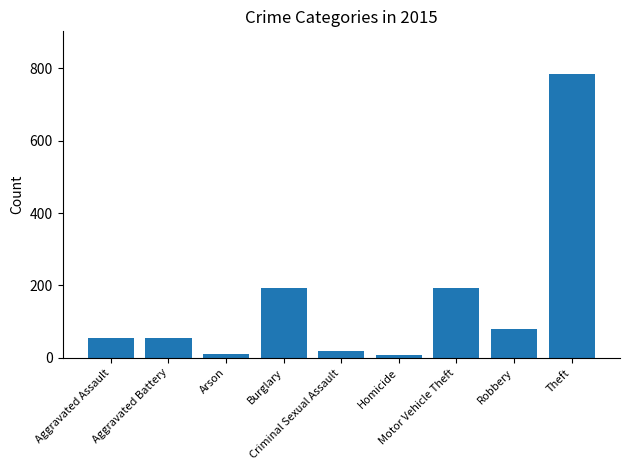

Count the number of data series in this chart.

1